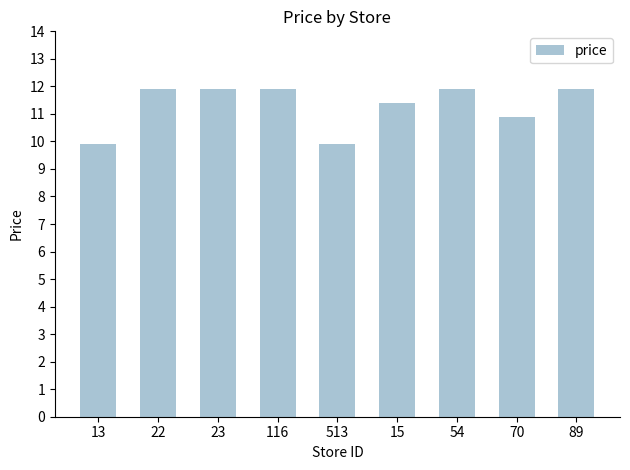

Is it true that the value at 23 is 18.0?

False